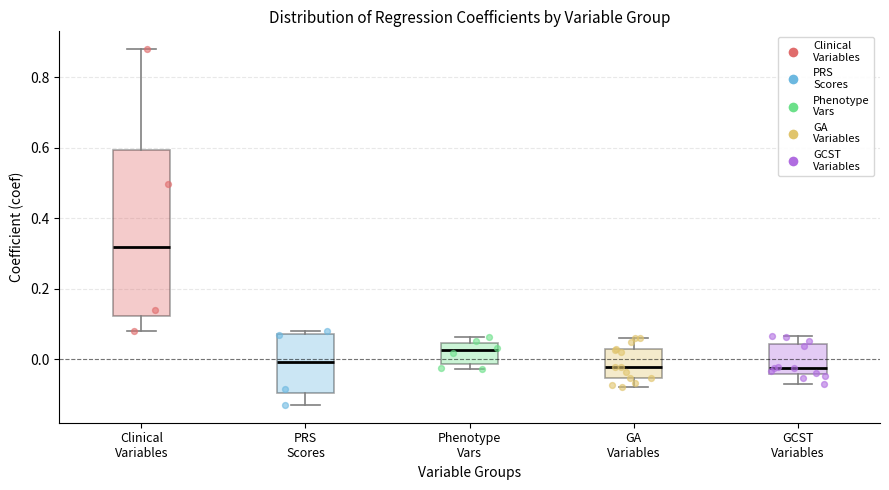

Reading left to right, read every box against the y-axis: the position of its median line, the range the box covers, and the ends of its whiskers. The values are not printed on the chart, so give them approximately, as read against the axis.

Clinical Variables: median 0.32, box 0.12 to 0.60, whiskers 0.08 to 0.88
PRS Scores: median 0.00, box -0.10 to 0.08, whiskers -0.14 to 0.08 (just above the box's upper edge)
Phenotype Vars: median 0.02, box -0.02 to 0.04, whiskers -0.02 (just below the box's lower edge) to 0.06
GA Variables: median -0.02, box -0.06 to 0.02, whiskers -0.08 to 0.06
GCST Variables: median -0.02, box -0.04 to 0.04, whiskers -0.08 to 0.06